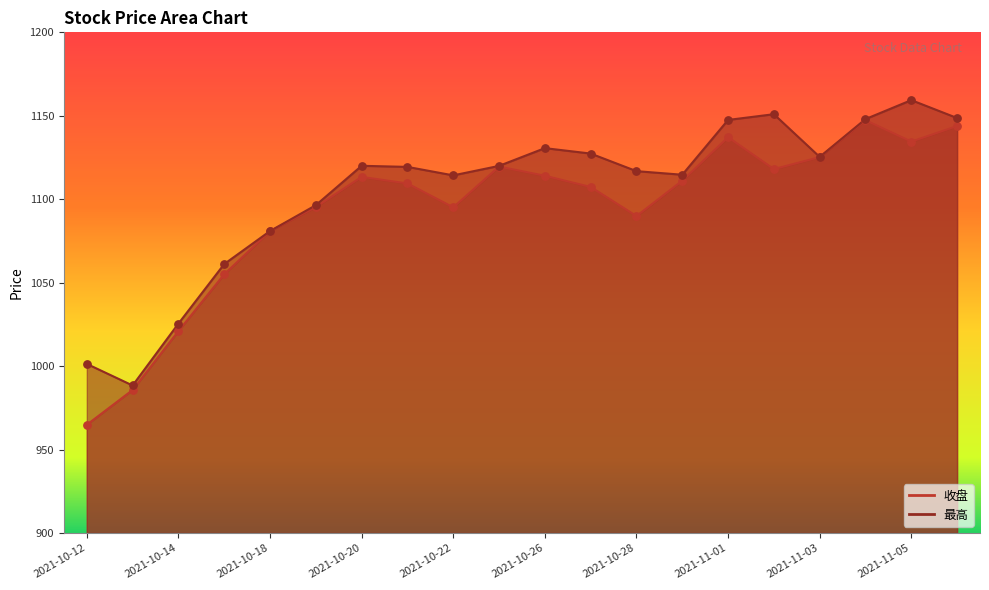

Which series contains the lowest Y value?

收盘